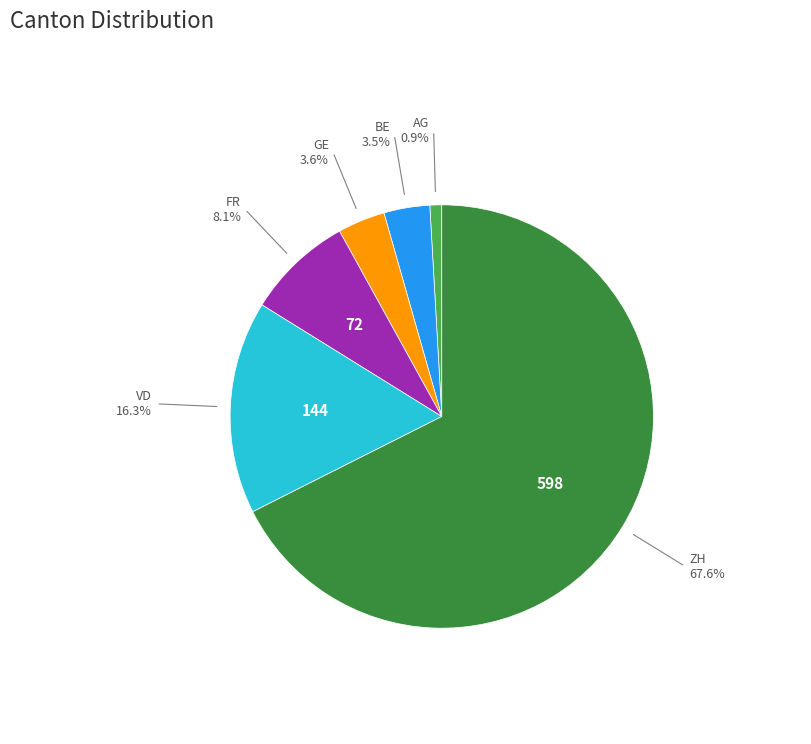

Which category has the smallest portion of the pie?

AG